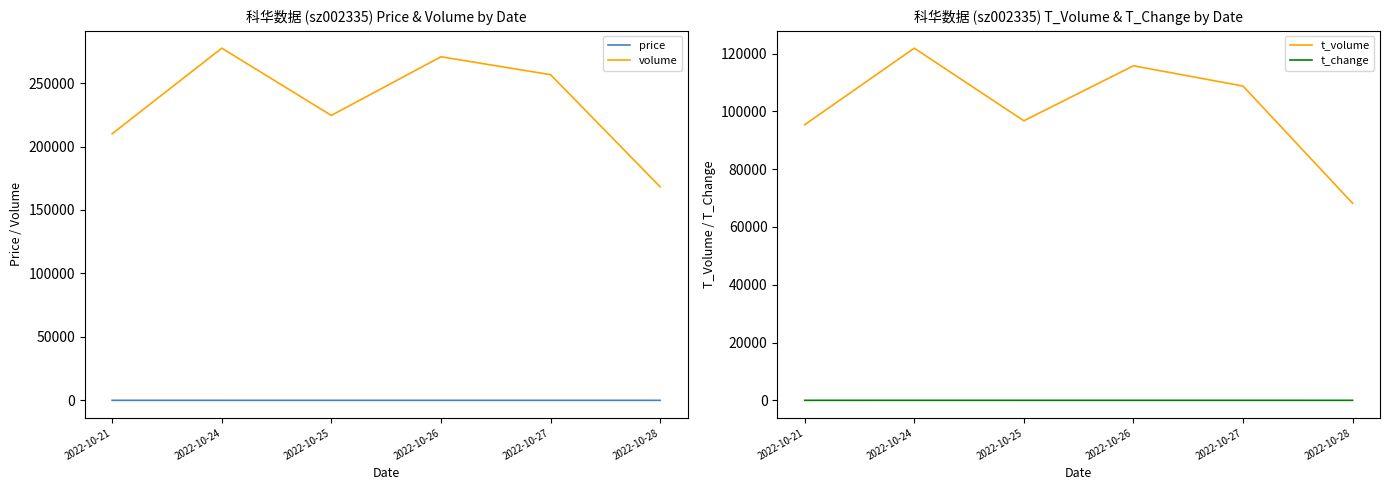

How many categories are shown in the chart?

6